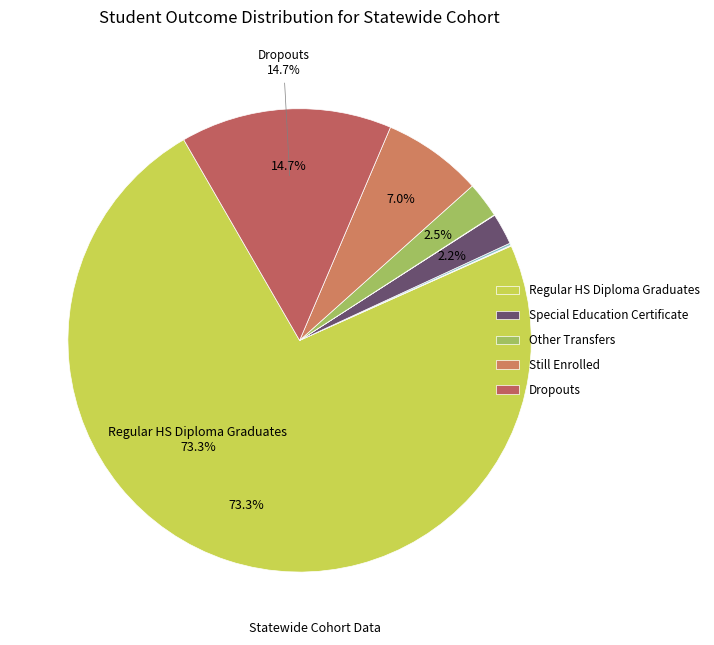

What is the smallest slice in the pie chart?

GED Completers